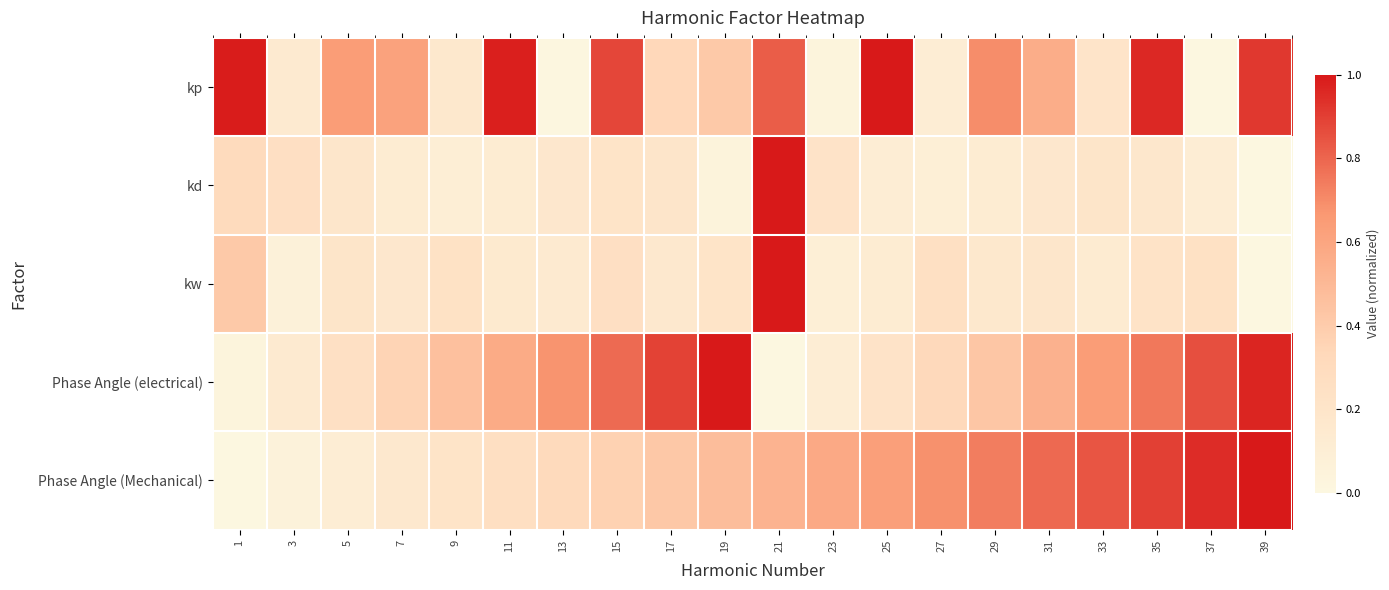

List the series in order of their peak value, lowest first.

kp, kd, kw, Phase Angle (electrical), Phase Angle (Mechanical)